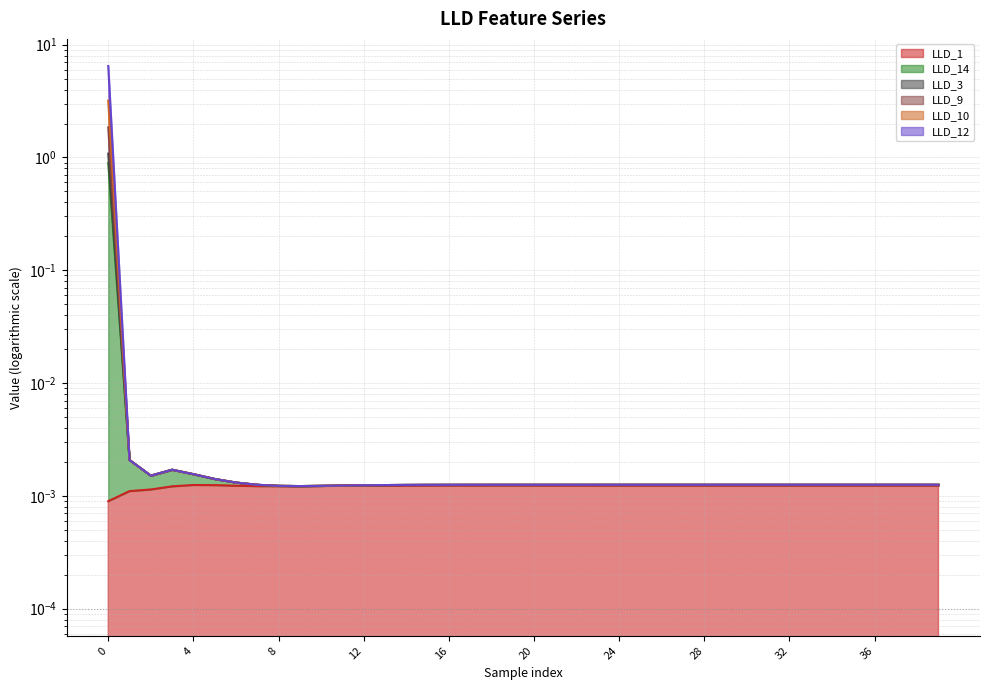

At how many categories does at least one series exceed 5?

1